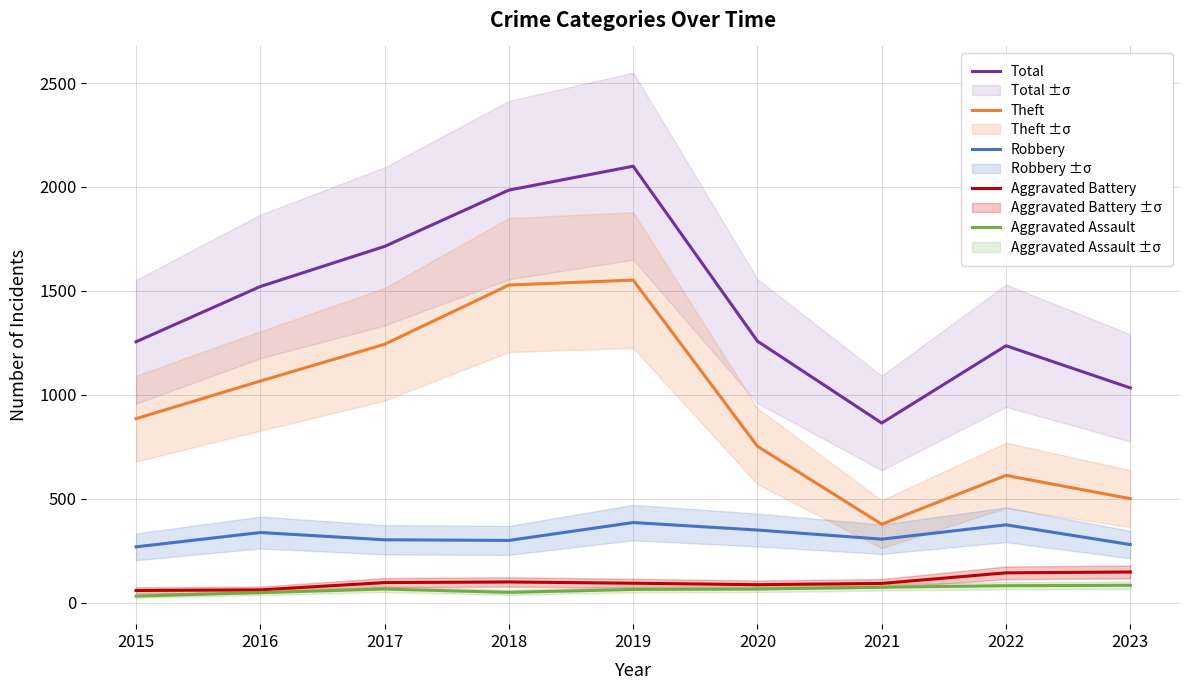

True or false: Theft and Robbery intersect in this chart.

False